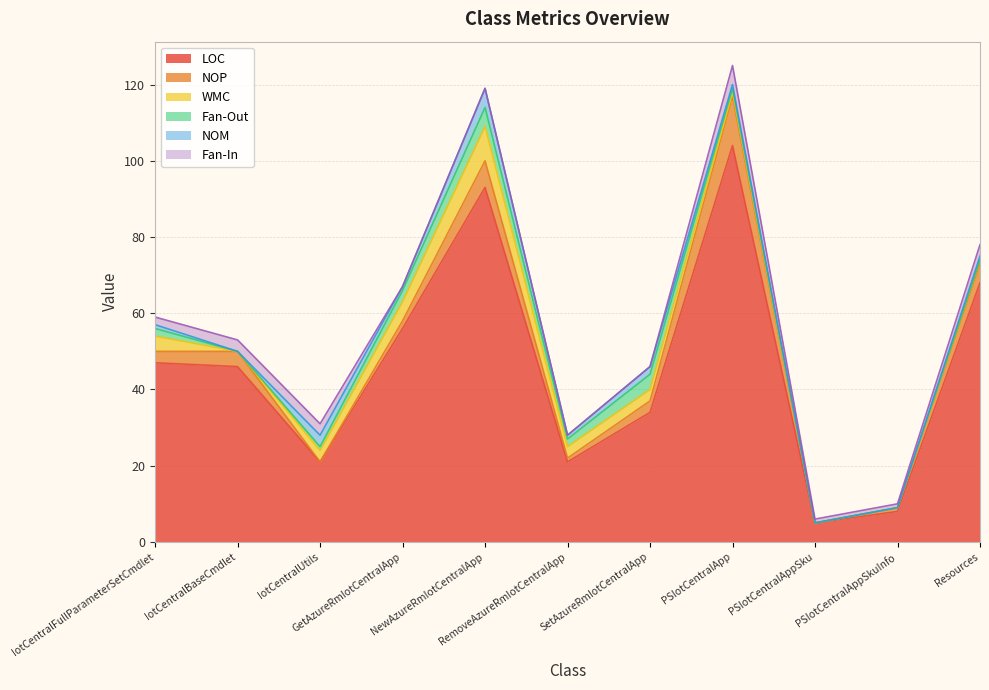

At how many categories does at least one series exceed 54?

4